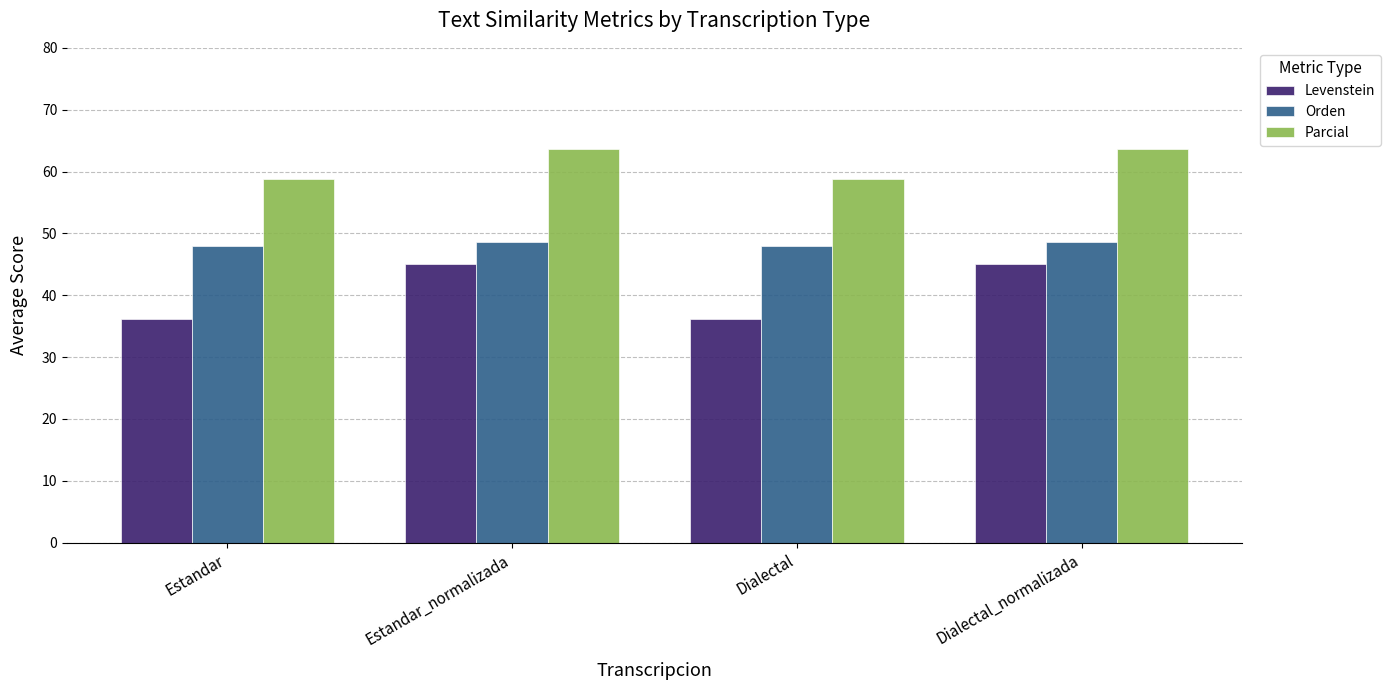

What is the sum of all Parcial values?

244.9